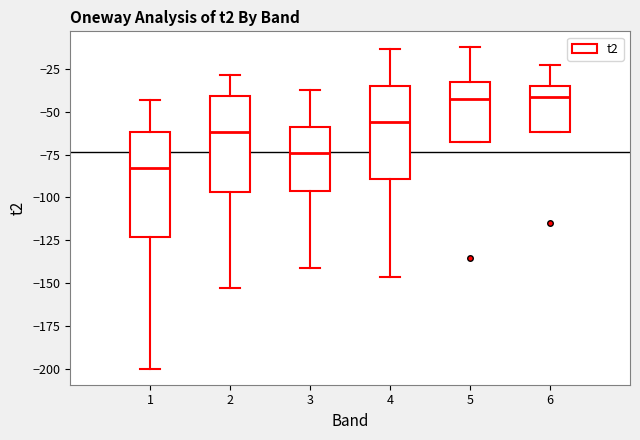

Which box's median line is the lowest?

1